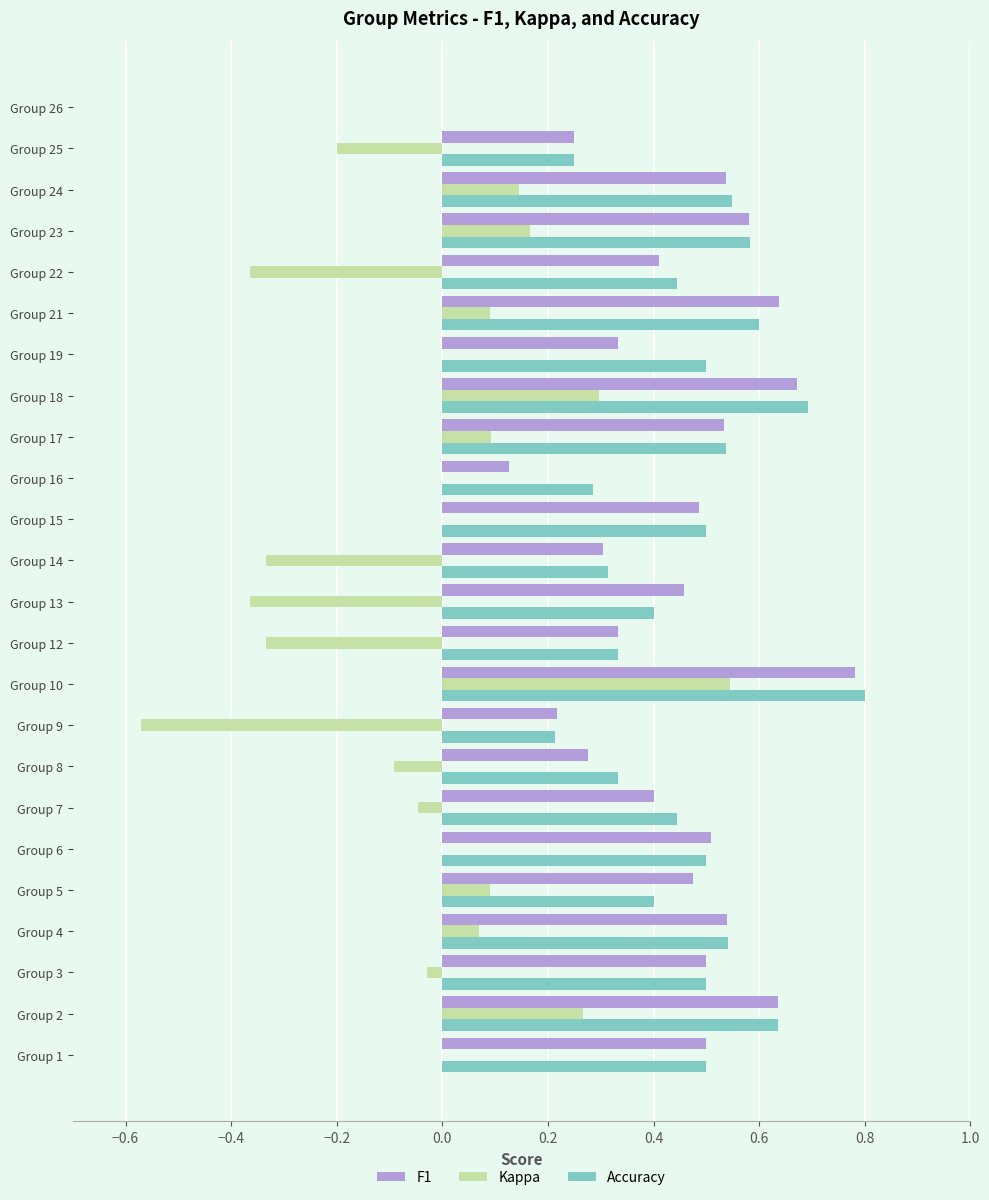

Between Group 13 and Group 24, which series saw the biggest shift?

Kappa